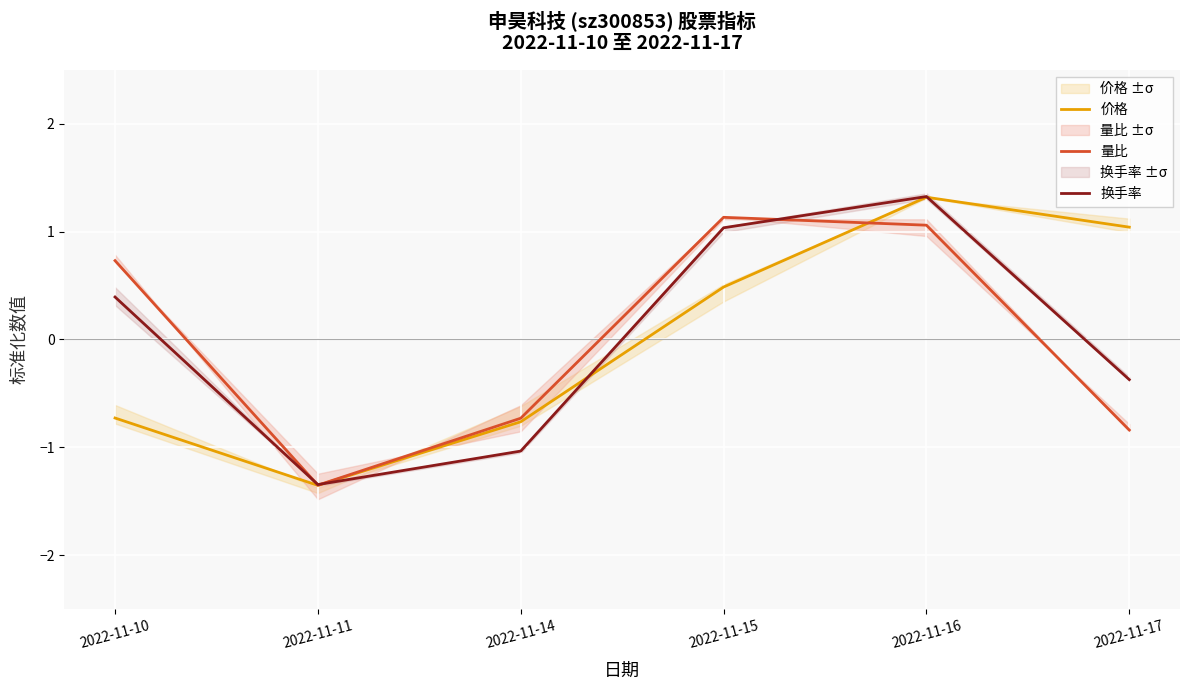

What are all the series names shown in the legend?

价格, 量比, 换手率